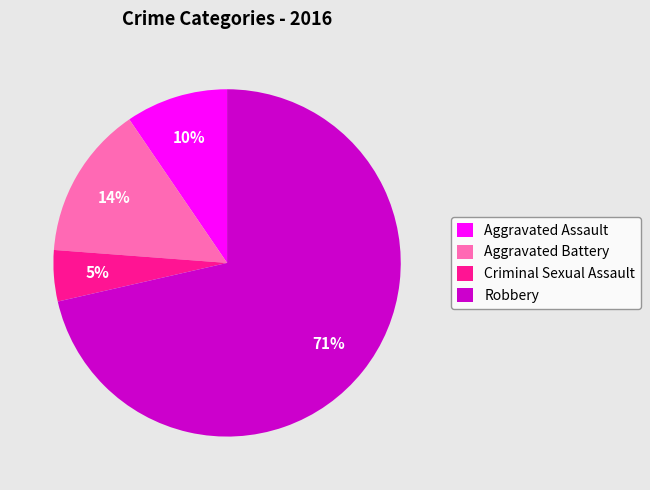

To the nearest percent, what percentage of the pie is Criminal Sexual Assault?

5%